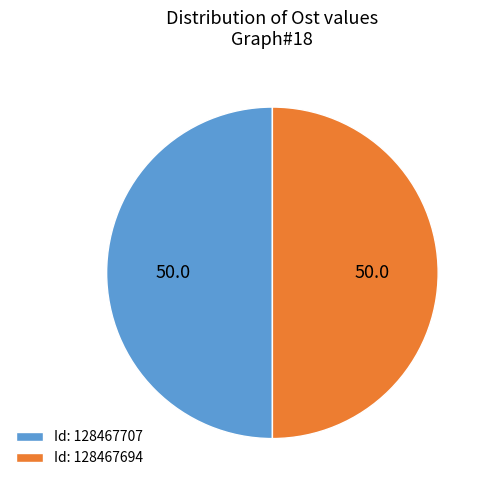

True or false: Id: 128467694 accounts for 50% of the total.

True